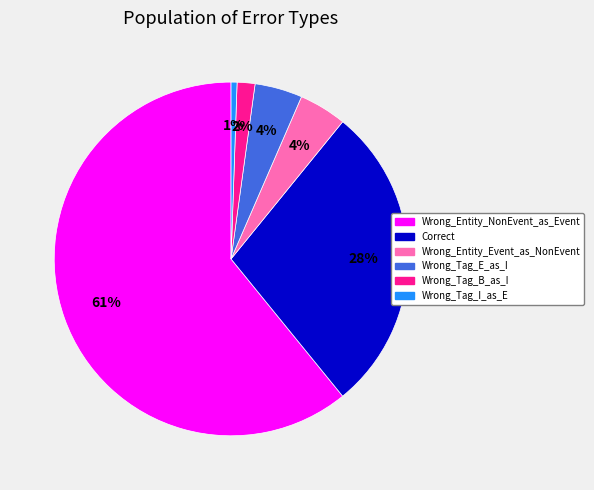

To the nearest percent, what is the difference between the largest and smallest slice percentages?

60%